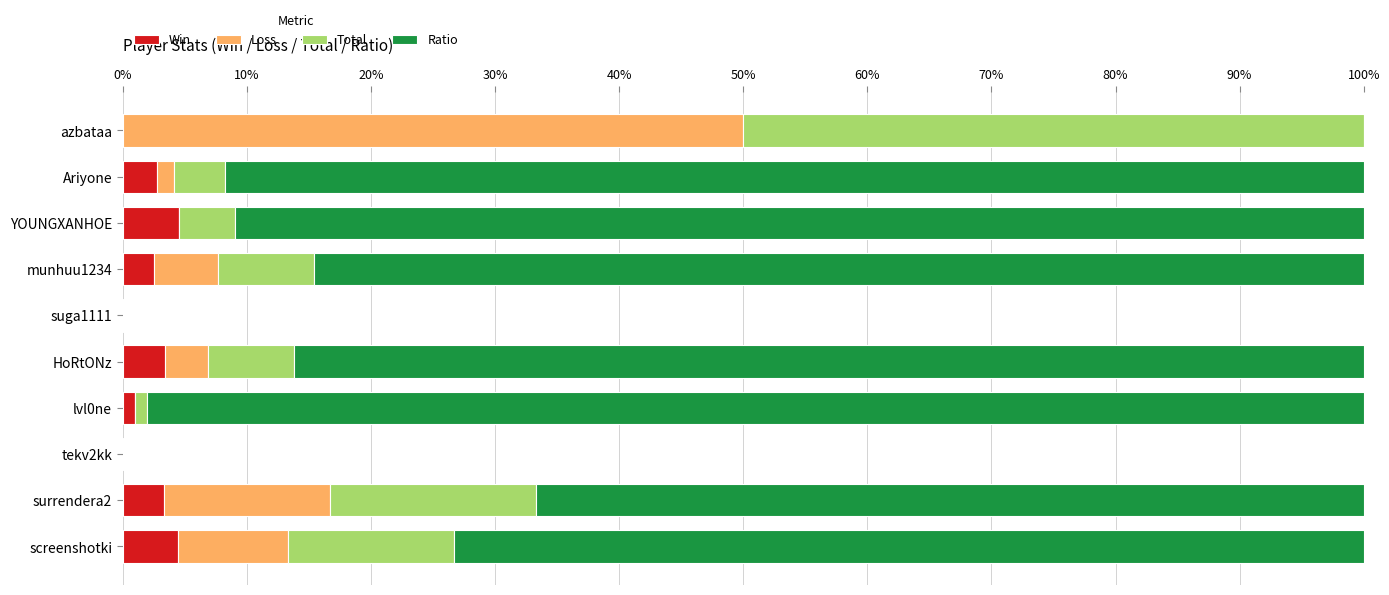

What is the total value across all series at azbataa?

100.0